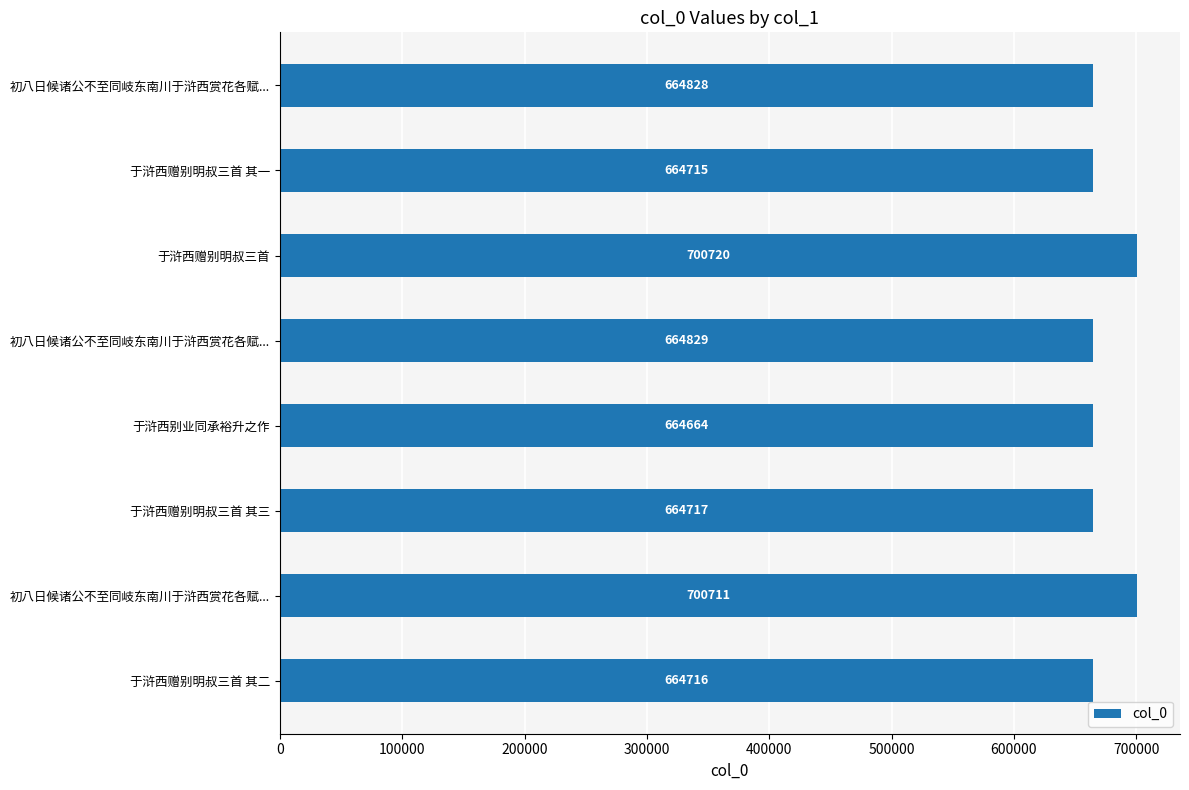

Are the bars horizontal?

Yes